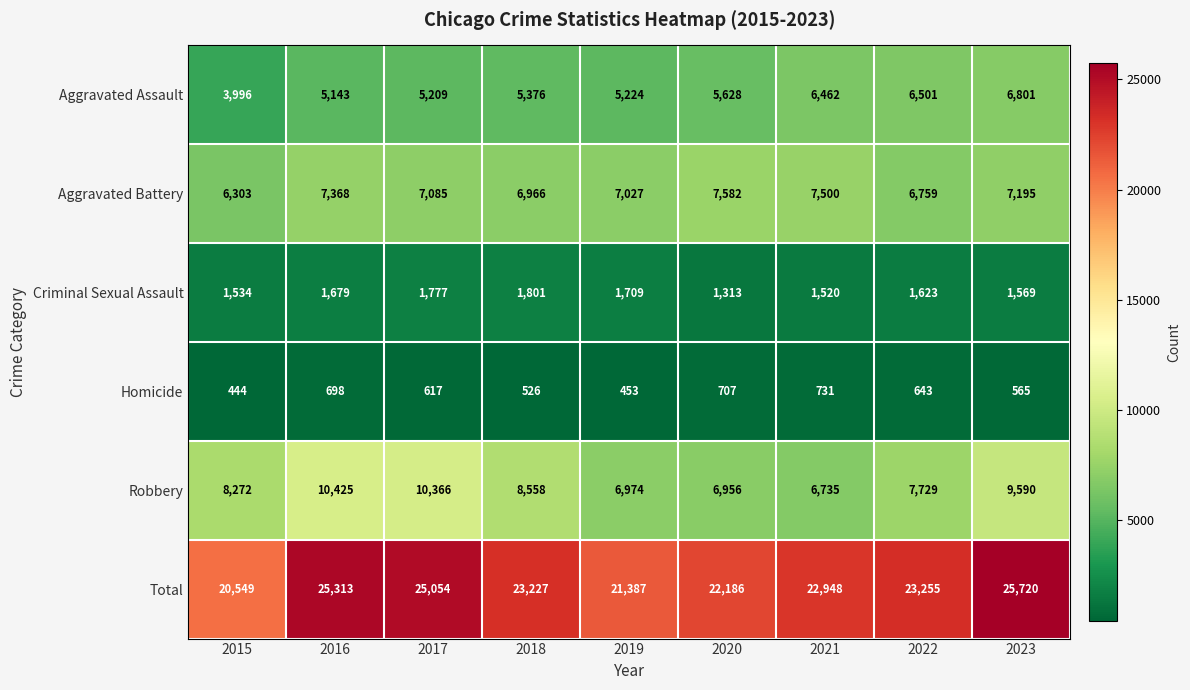

At which label does Homicide reach its minimum?

2015